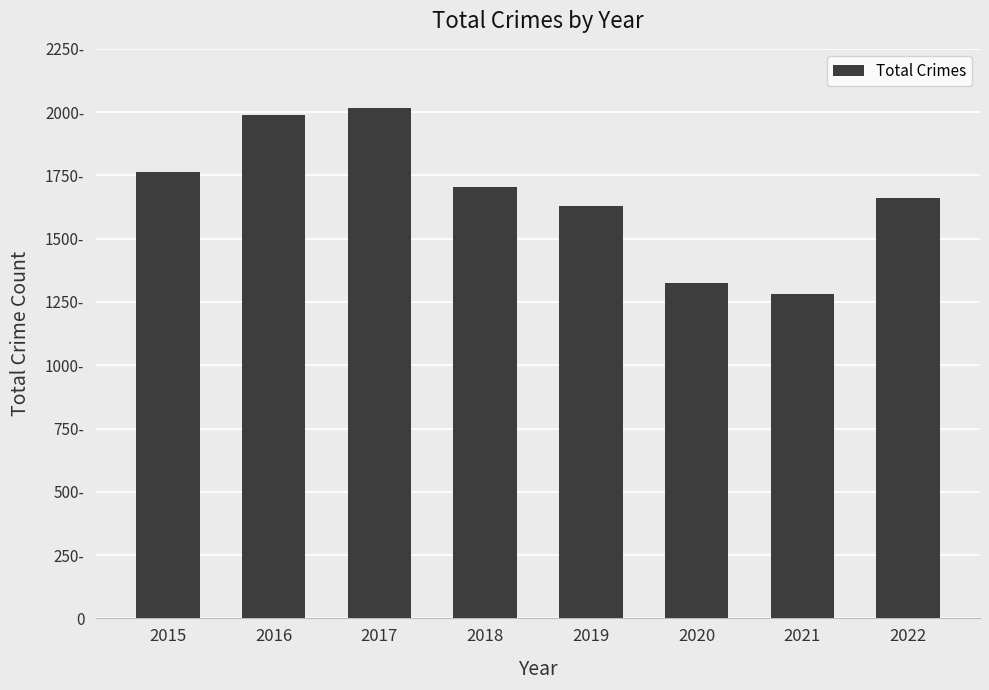

Does the chart contain any negative values?

No